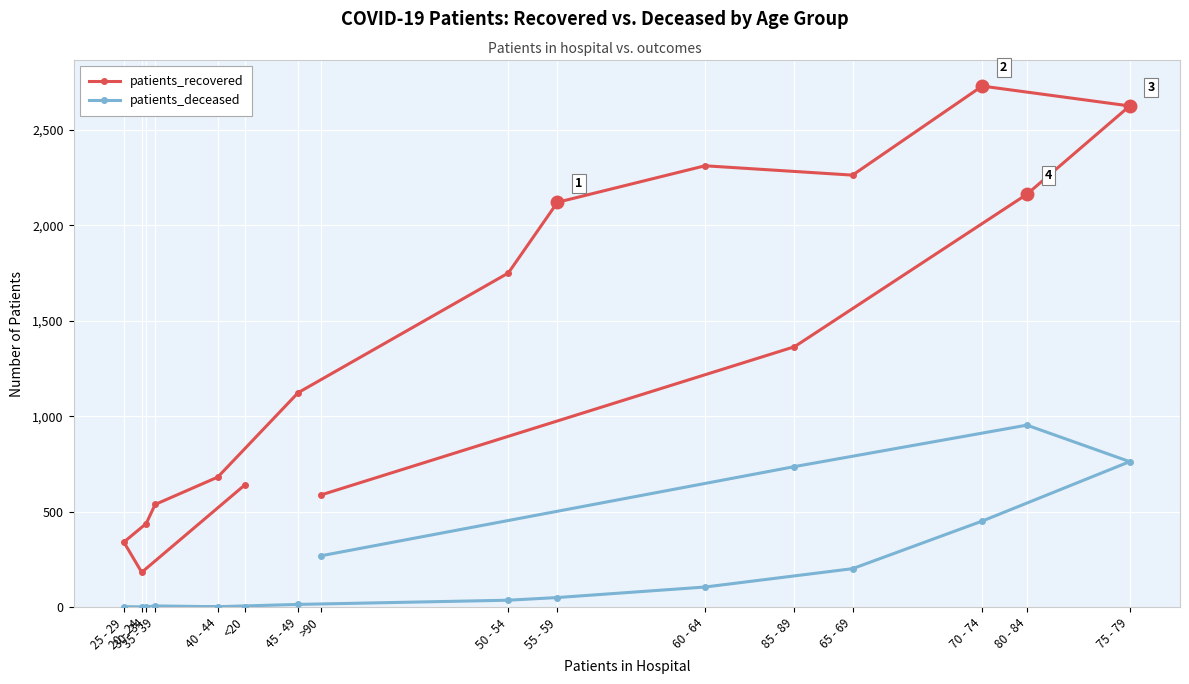

What position from the right is 80 - 84?

2